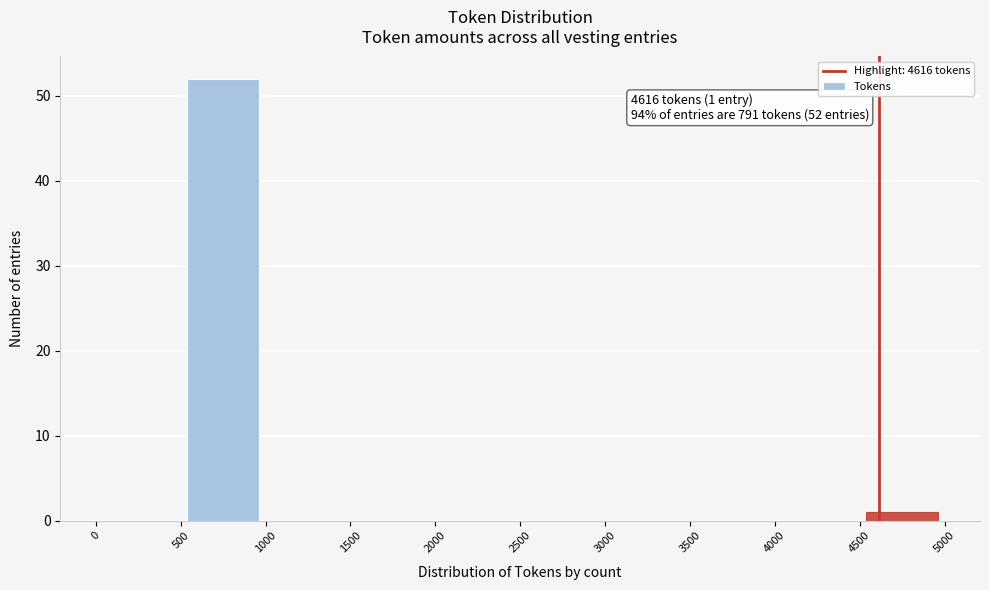

Which range on the x-axis has the tallest bar?

500 to 1000